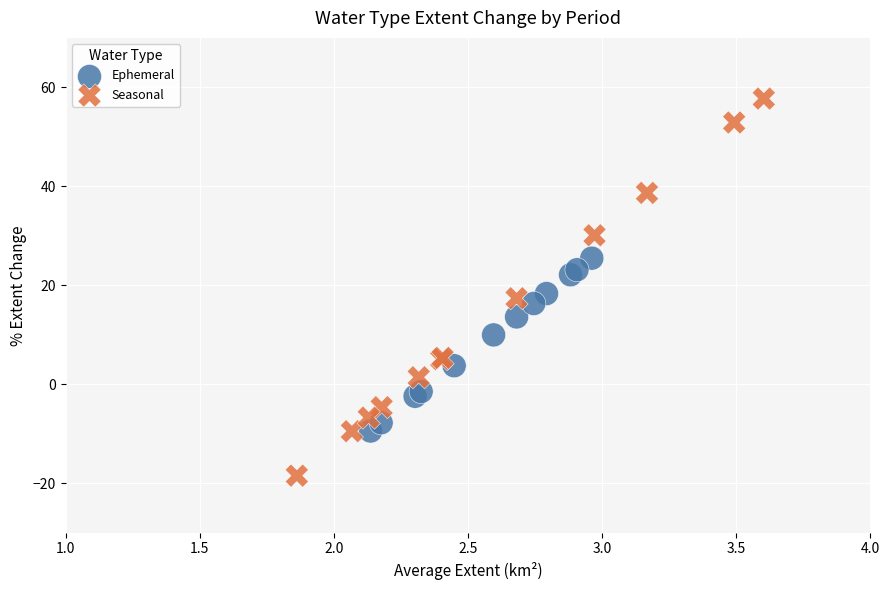

What are all the series names shown in the legend?

Ephemeral, Seasonal